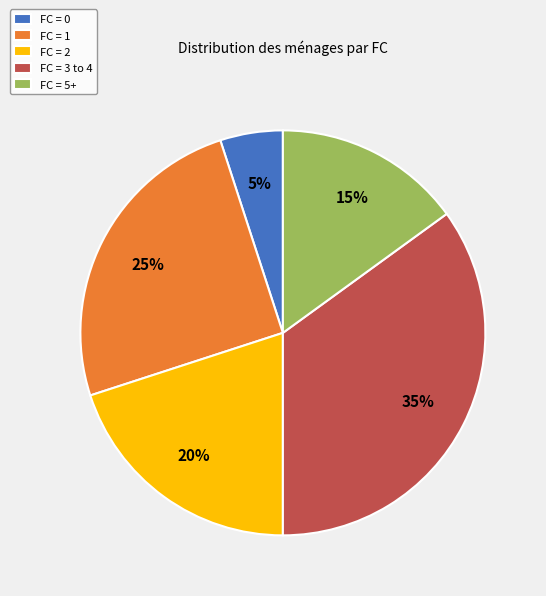

To the nearest percent, what portion does FC = 0 represent?

5%